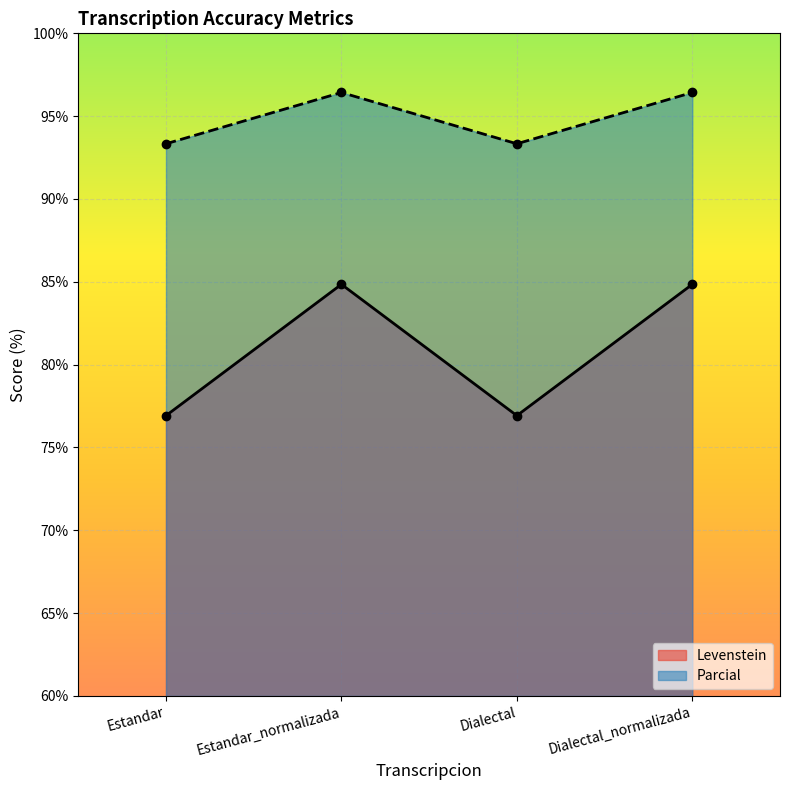

Which series changed the most between Estandar_normalizada and Dialectal?

Levenstein